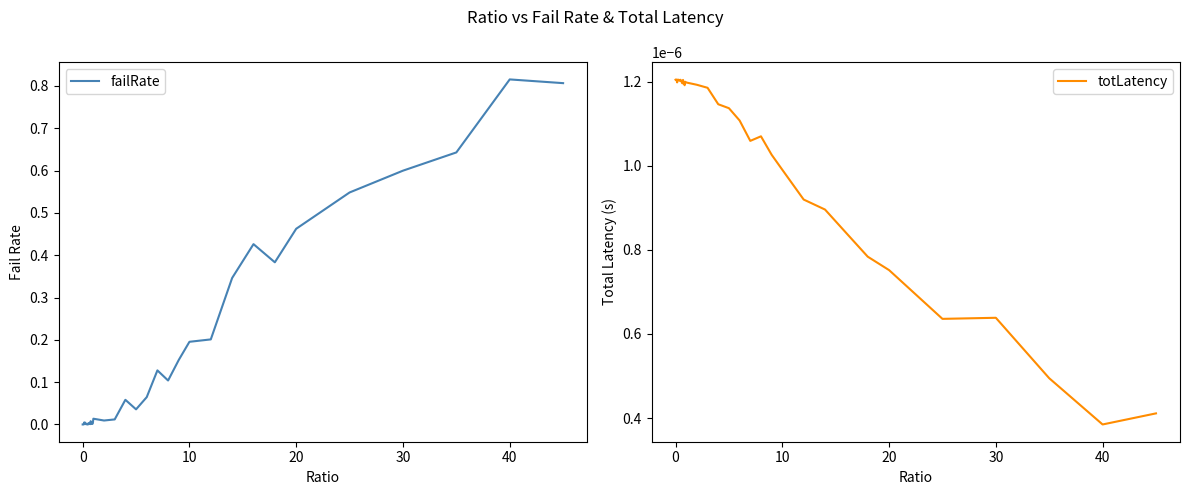

At which label is totLatency closest to 0?

40